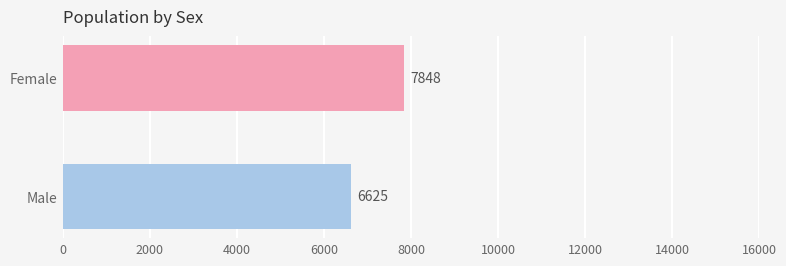

Where is the data nearest to the value 7236?

Male